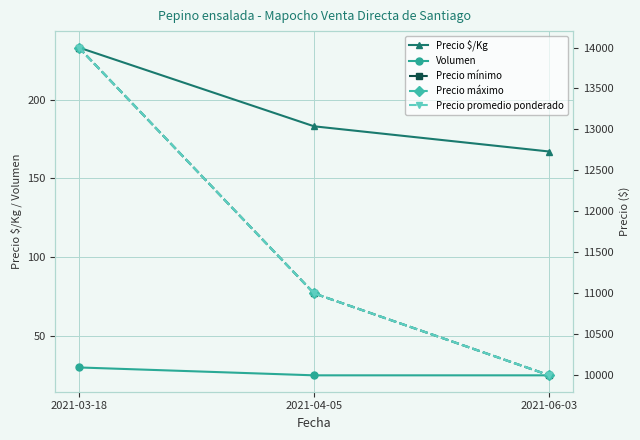

Count the number of data series in this chart.

5